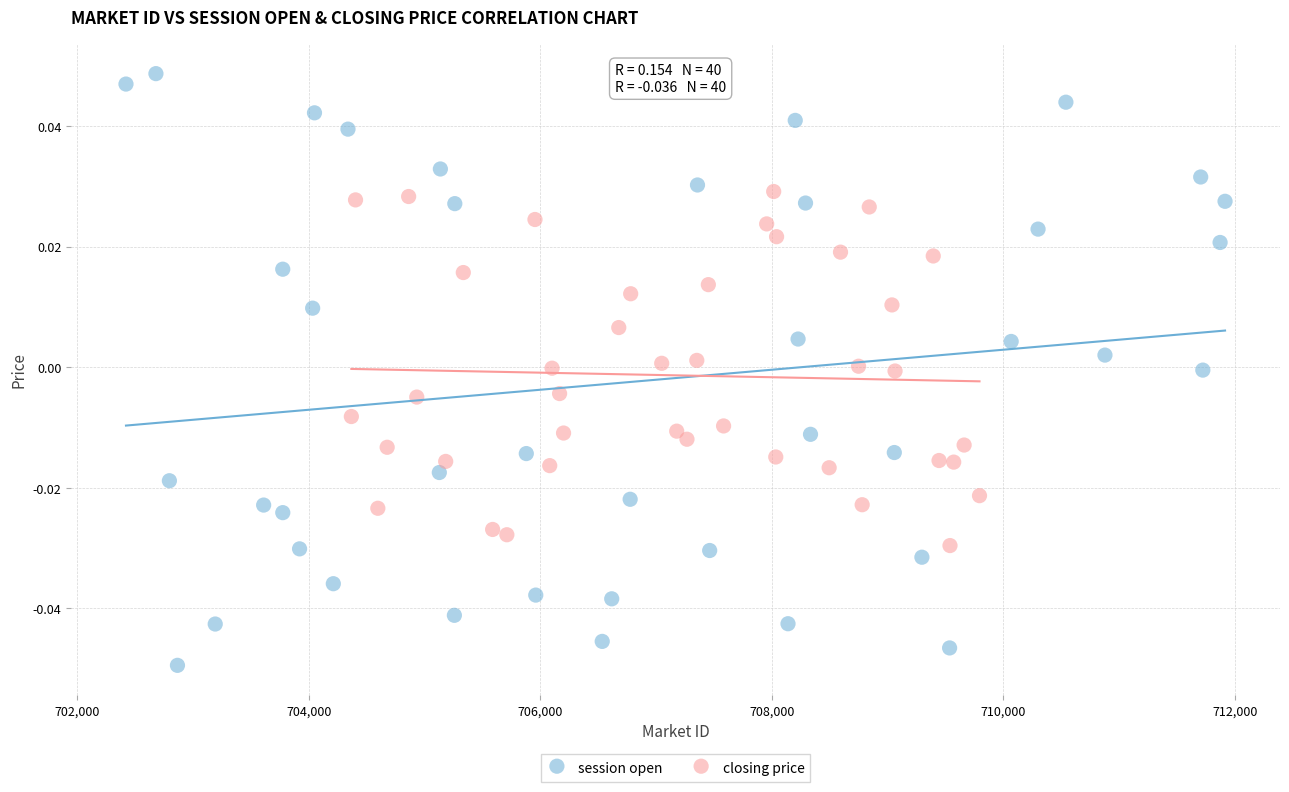

Which series reaches the minimum Y coordinate?

session open